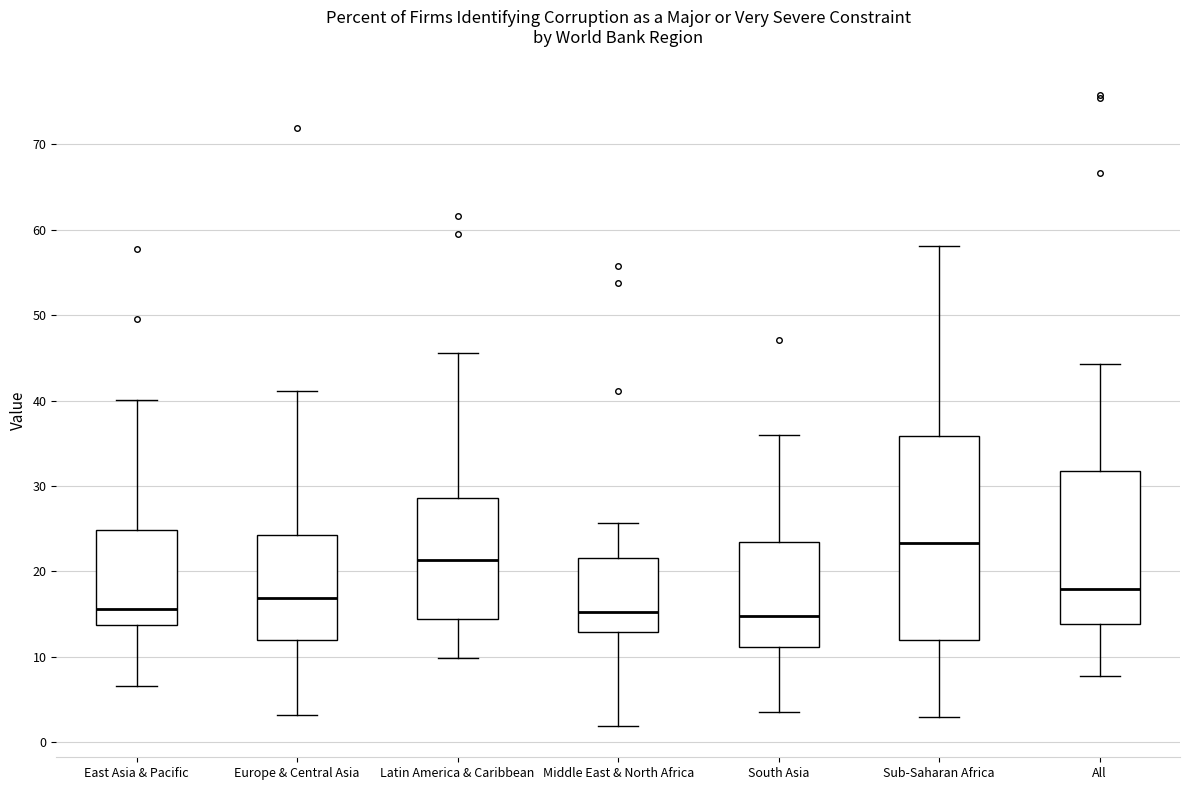

Where does the median line of the box for East Asia & Pacific sit on the y-axis? The values are not printed on the chart, so give them approximately, as read against the axis.

16